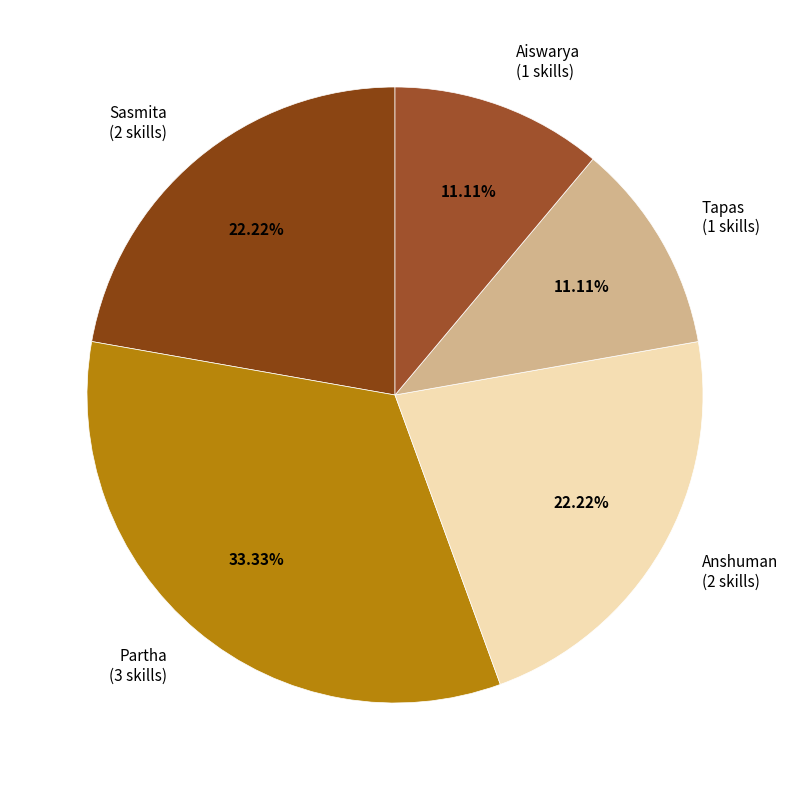

To the nearest percent, what is the difference between the largest and smallest slice percentages?

22%